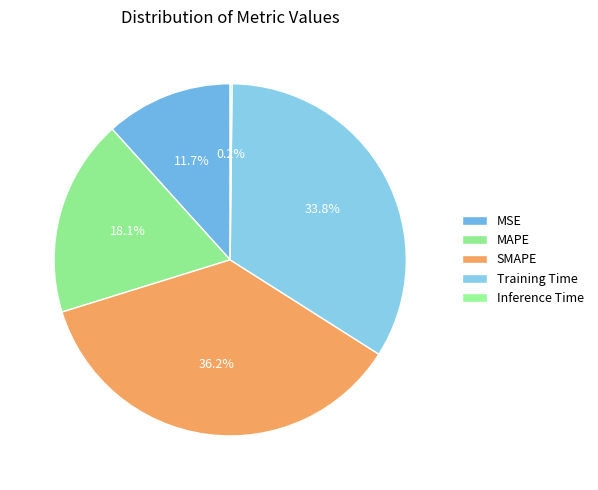

Count the number of slices in the pie.

5